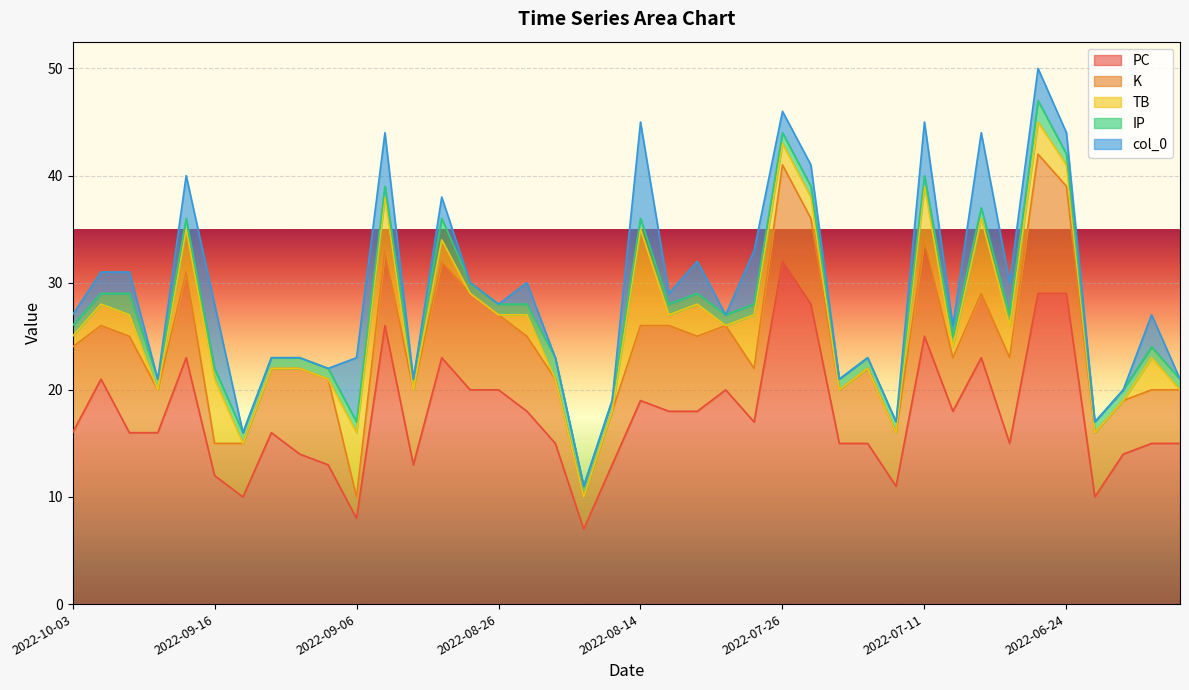

Which series ends up on top after the final intersection of K and col_0?

K